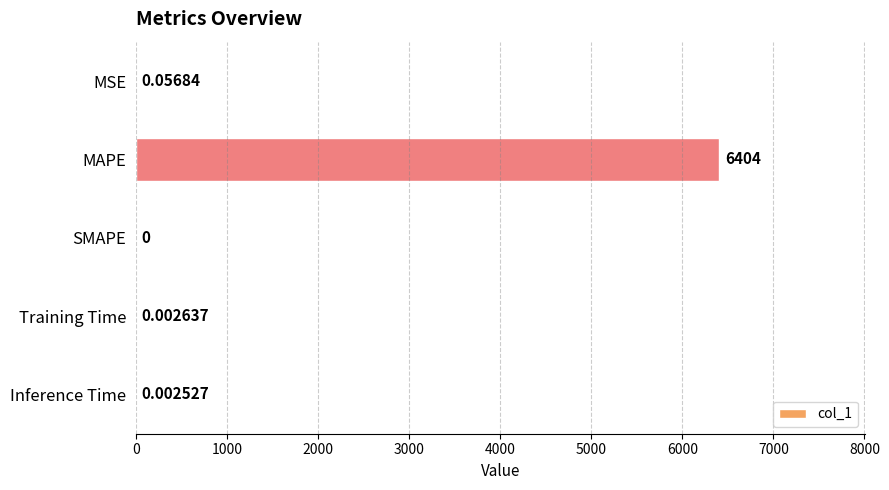

Which label corresponds to the largest value in the chart?

MAPE